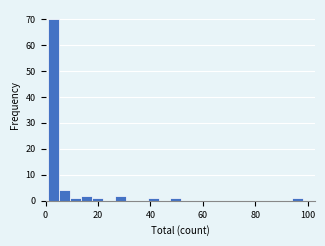

Around what value on the x-axis is the tallest bar? Give the approximate position of its centre, as read against the axis.

4